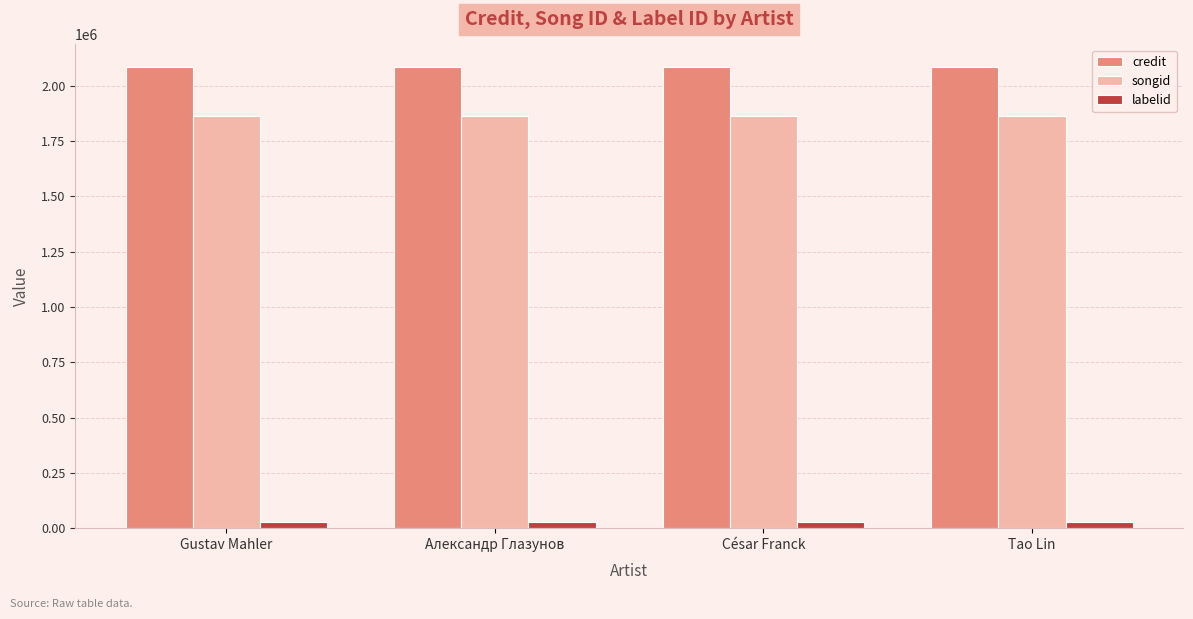

Reading left to right, list all the values displayed in this chart.

credit: Gustav Mahler=2083320	Александр Глазунов=2083320	César Franck=2083320	Tao Lin=2083320
songid: Gustav Mahler=1865473	Александр Глазунов=1865473	César Franck=1865473	Tao Lin=1865473
labelid: Gustav Mahler=29926	Александр Глазунов=29926	César Franck=29926	Tao Lin=29926